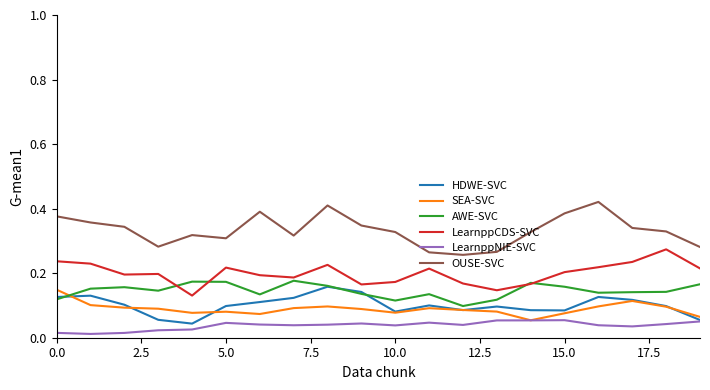

How many categories are shown in the chart?

20